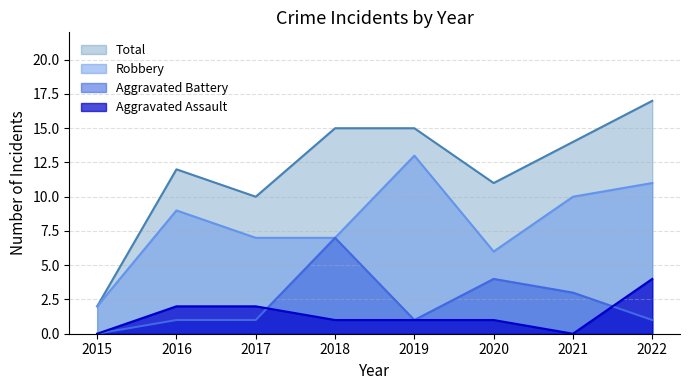

Rank the series at 2017 from highest to lowest value.

Total, Robbery, Aggravated Assault, Aggravated Battery